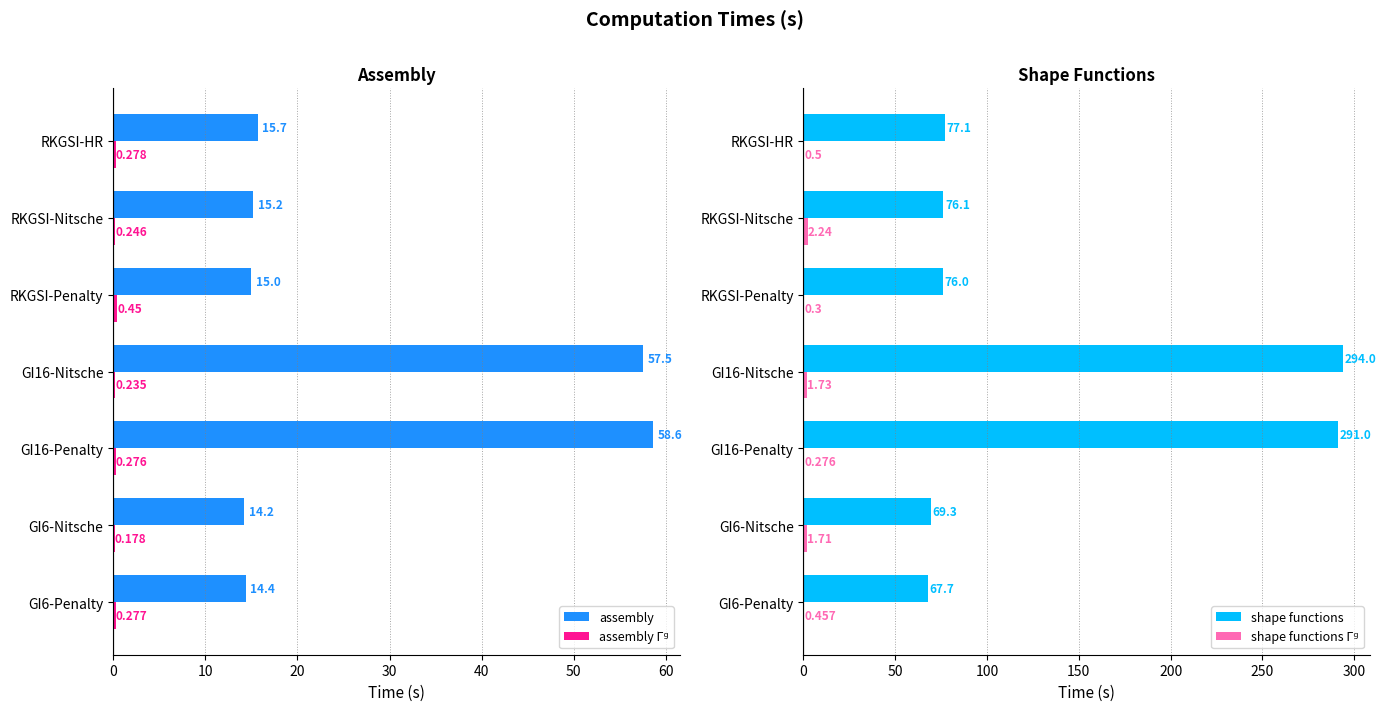

Count the number of categories in the chart.

7